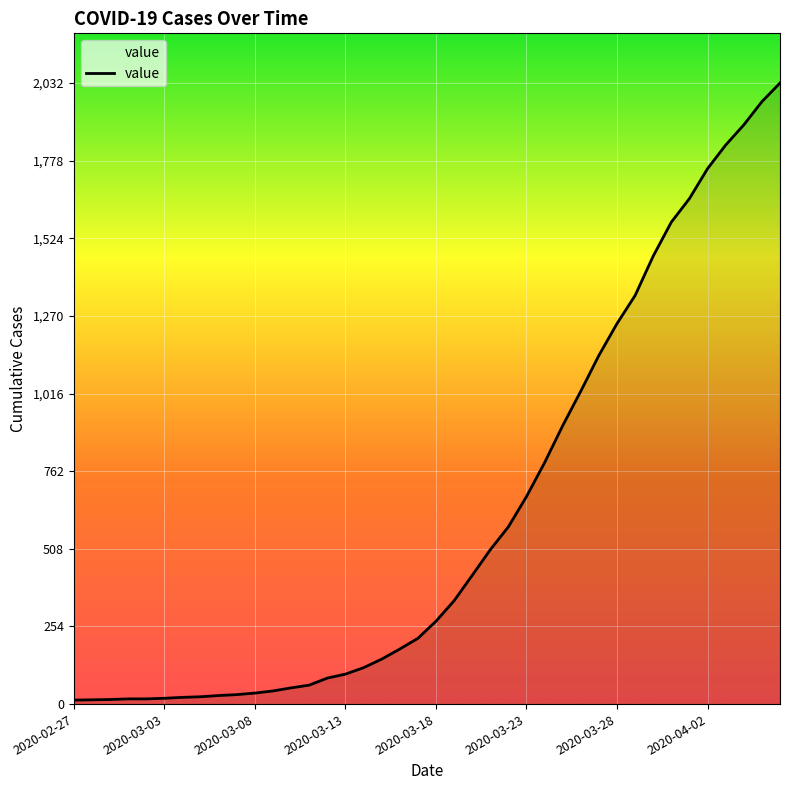

What is the difference between the maximum and second lowest values?

2018